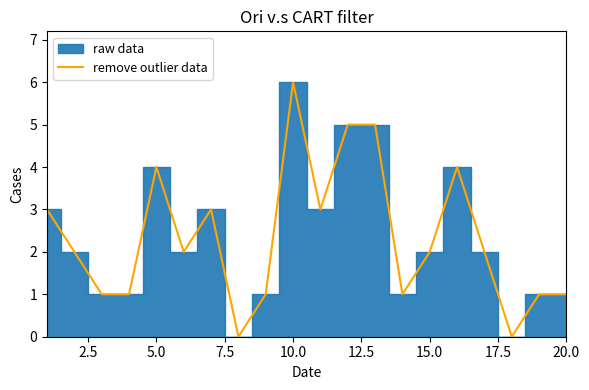

What is the maximum value for remove outlier data?

6